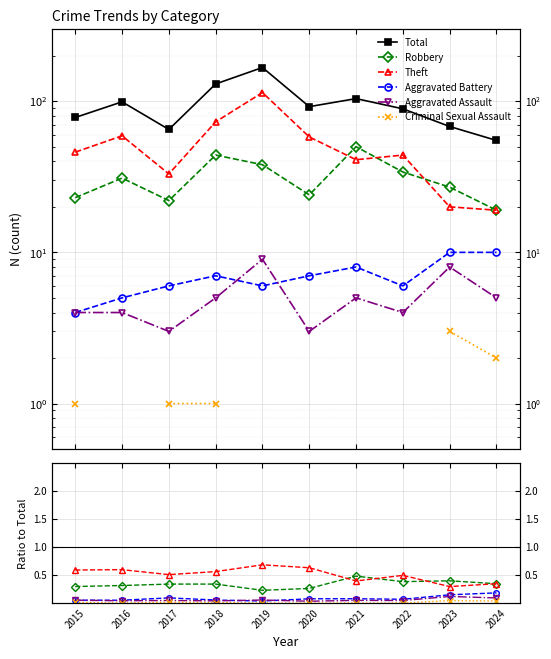

Is it true that Robbery equals 0.1 at 2017?

False